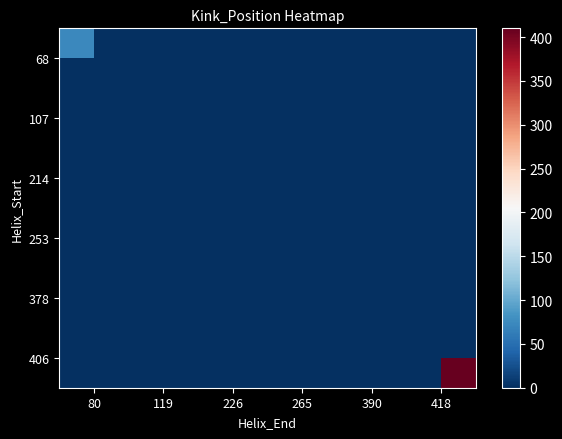

What is the maximum value shown in the chart?

410.0